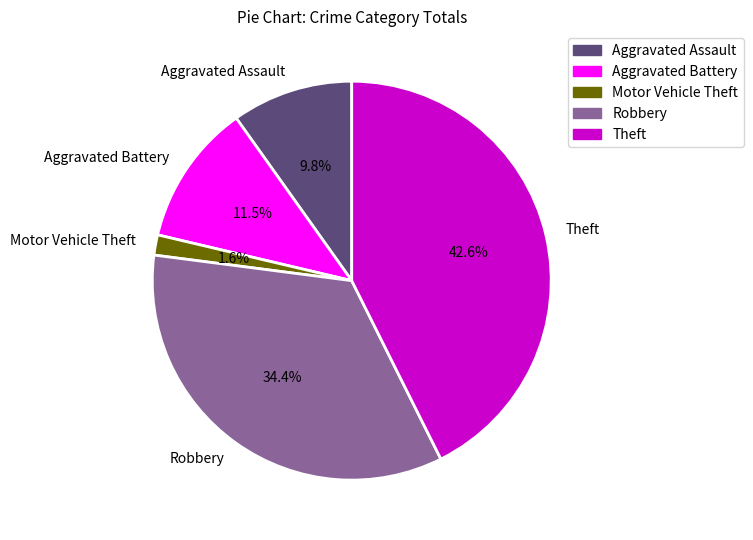

Between Robbery and Aggravated Assault, which is larger?

Robbery